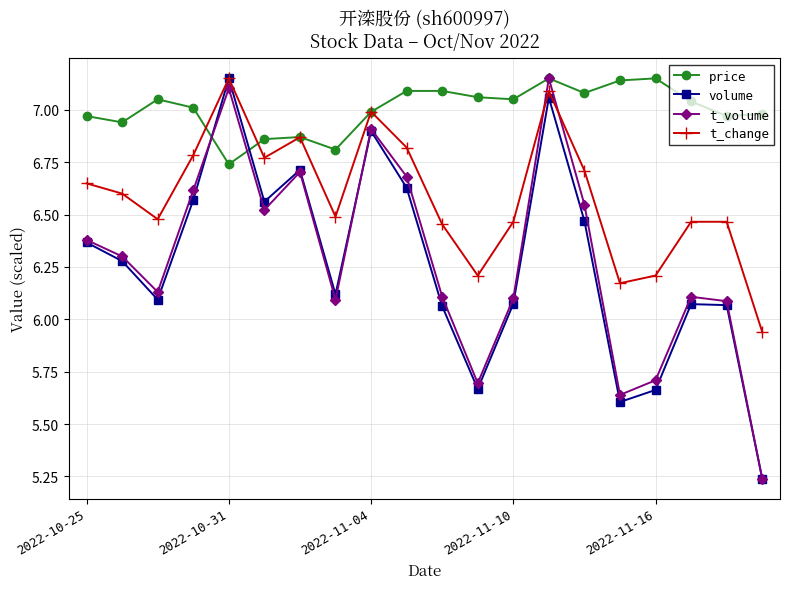

Where is price nearest to the value 6?

2022-10-31